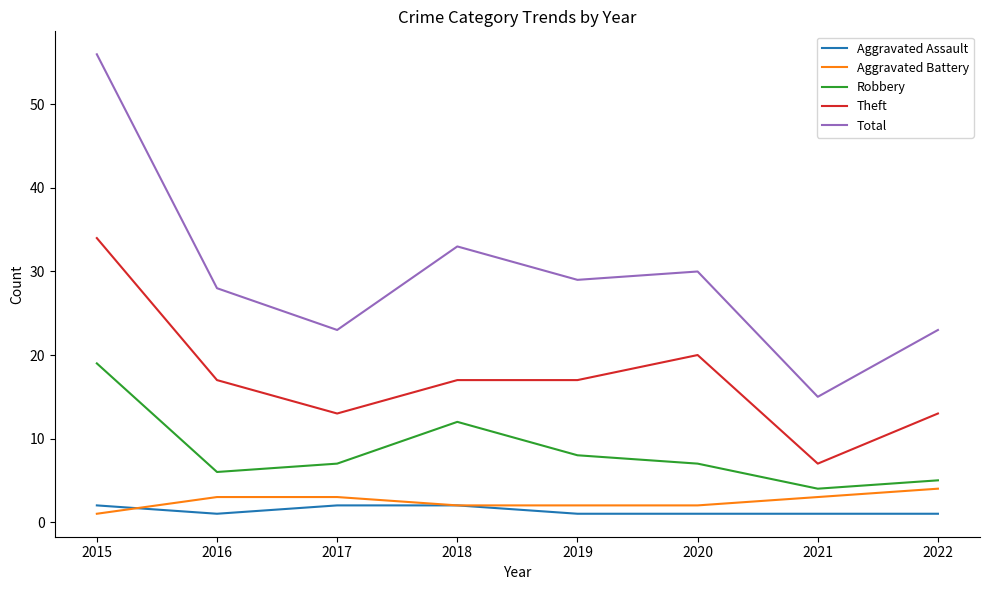

Which series has the largest total across all categories?

Total